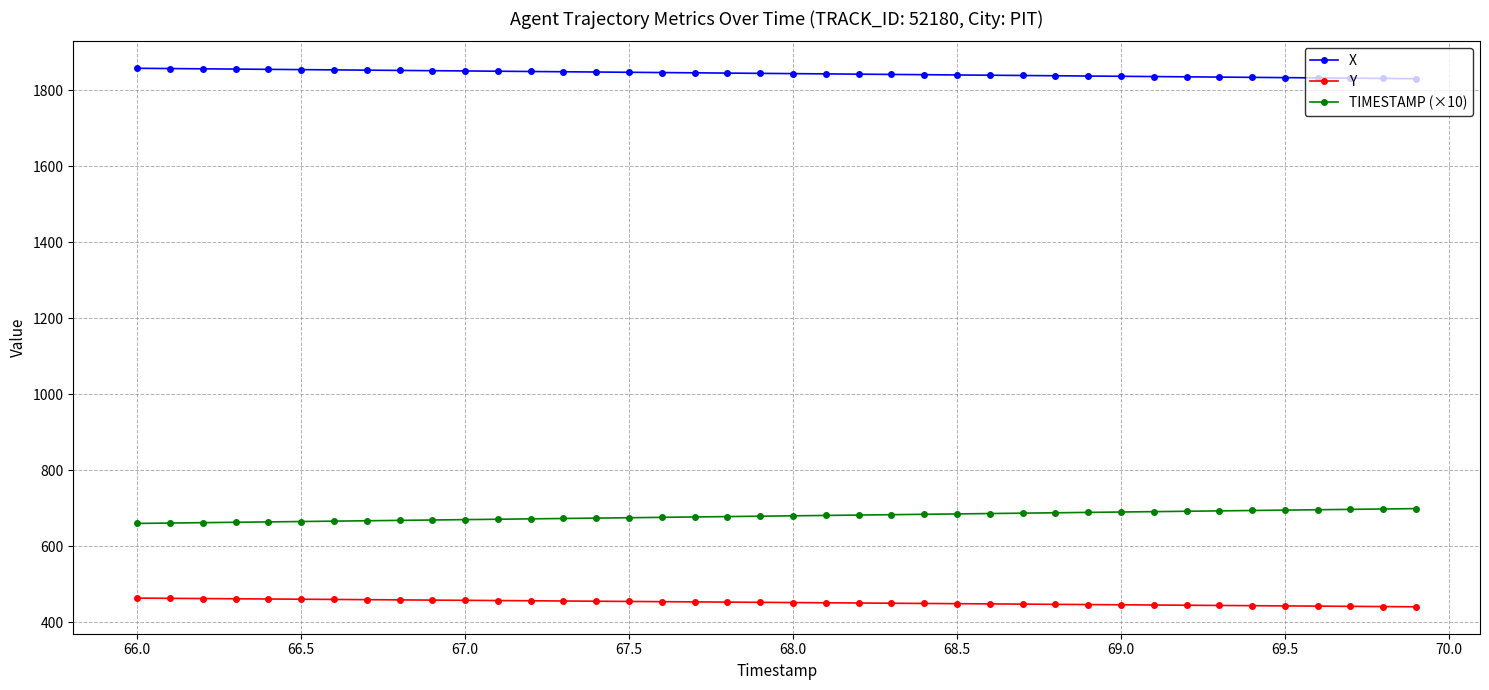

At how many categories does at least one series exceed 452?

40